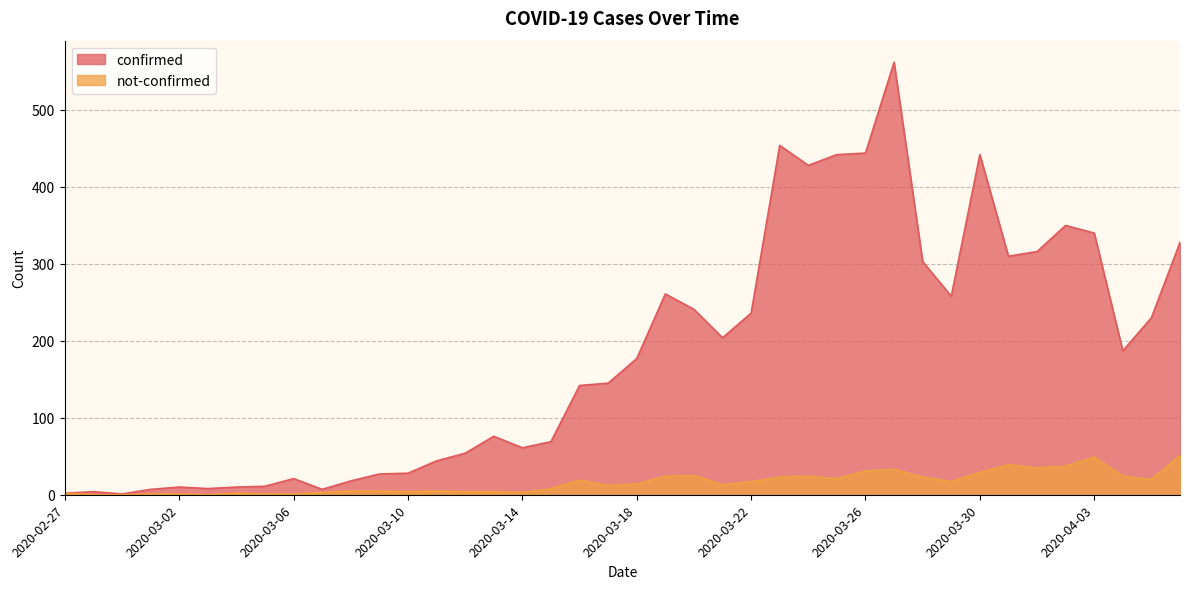

At 2020-03-08, list the series in order from smallest to largest.

not-confirmed, confirmed